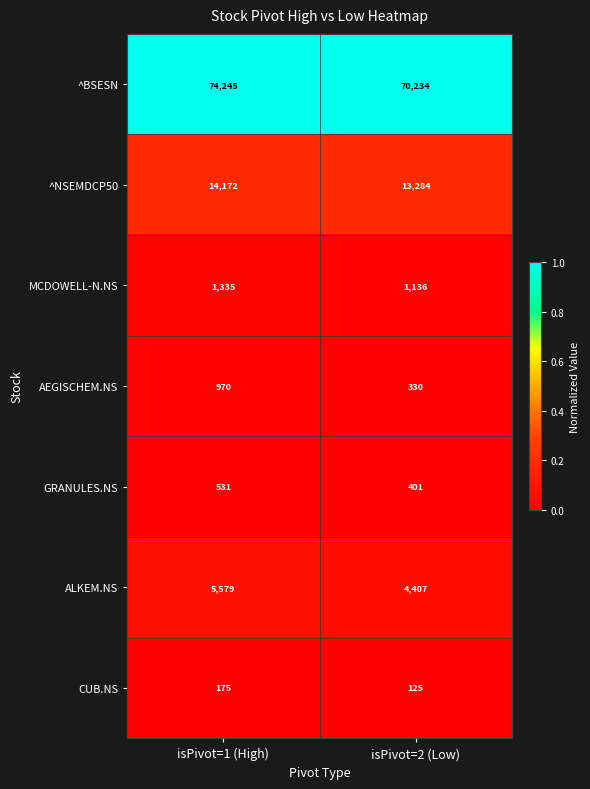

Which series has the largest total across all categories?

^BSESN